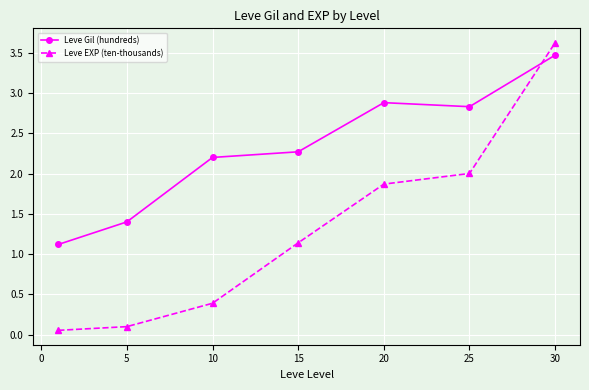

What is the value of the Leve Gil (hundreds) point at the 2nd from the left?

1.4